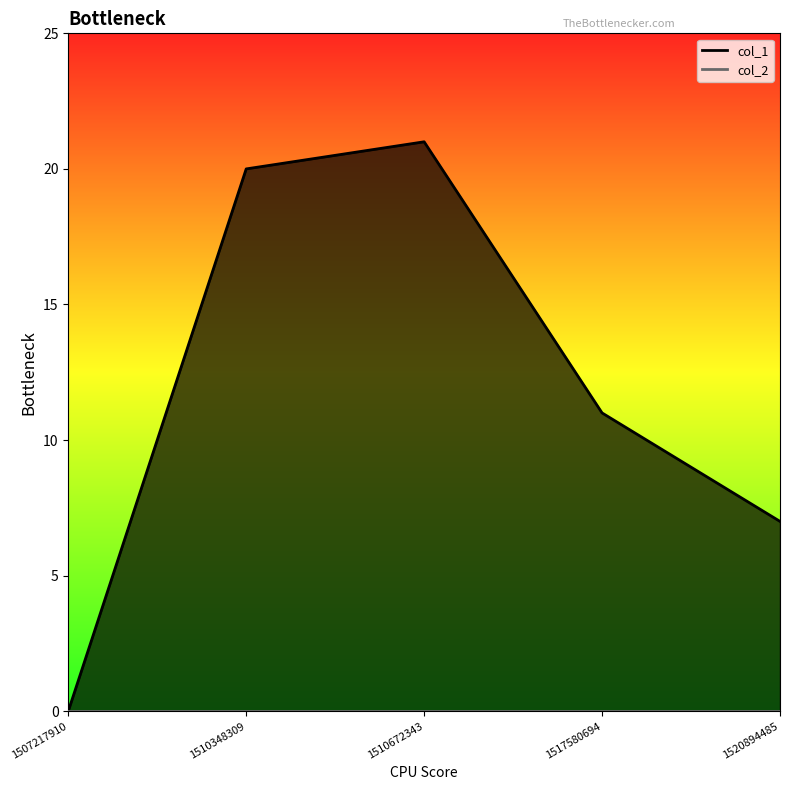

Reading right to left, what are all the values shown in this chart?

7	11	21	20	0